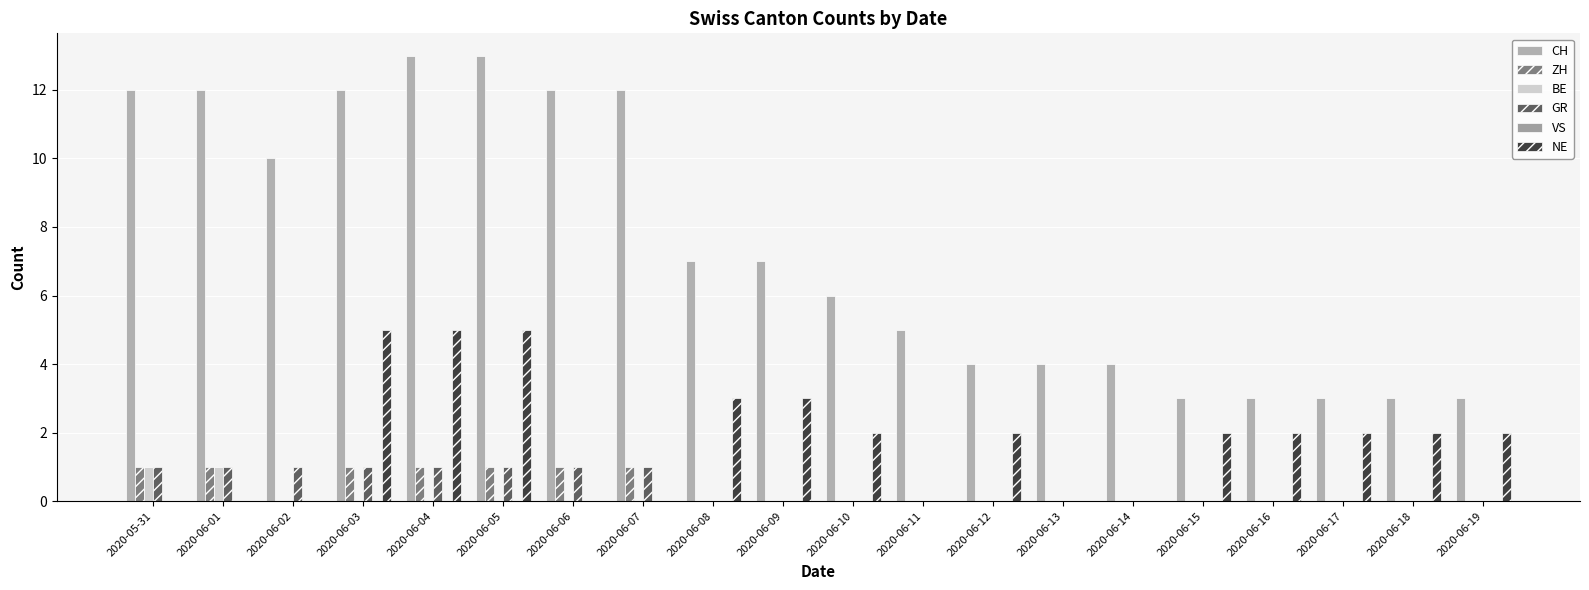

Count the BE values in the range 0 to 1.

20